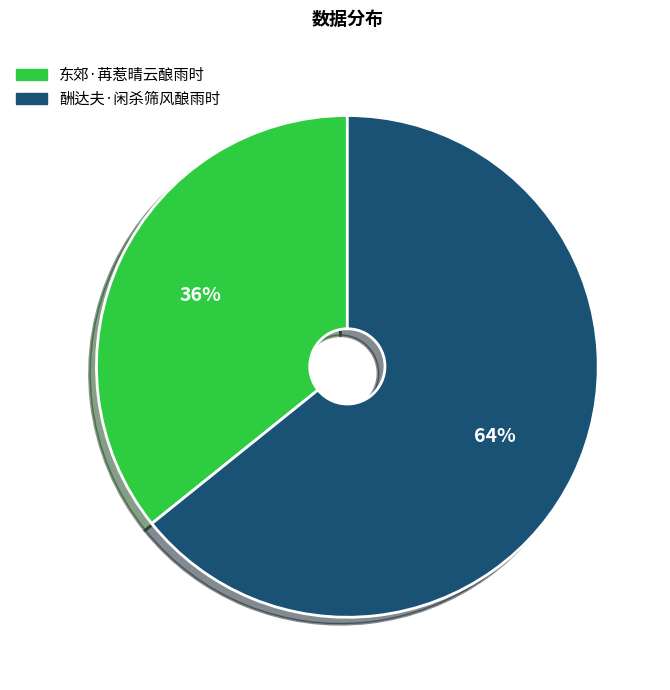

What is the ratio of the value at 东郊·苒惹晴云酿雨时 to the value at 酬达夫·闲杀筛风酿雨时?

0.6